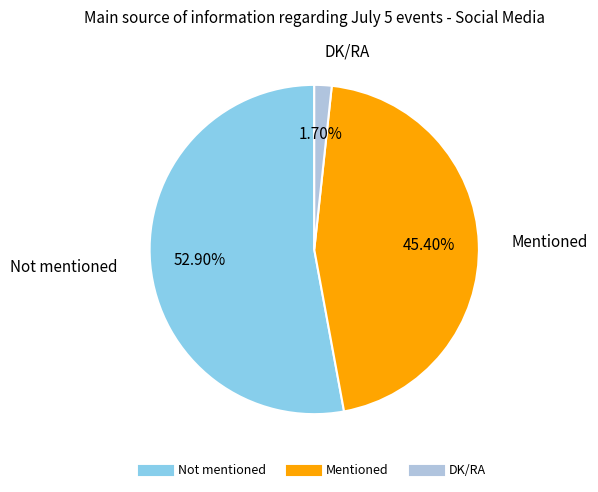

How many slices are in this pie chart?

3